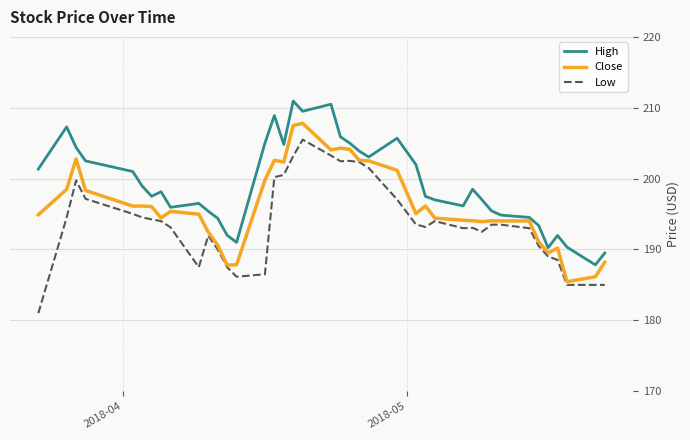

True or false: High and Low cross at least once.

False